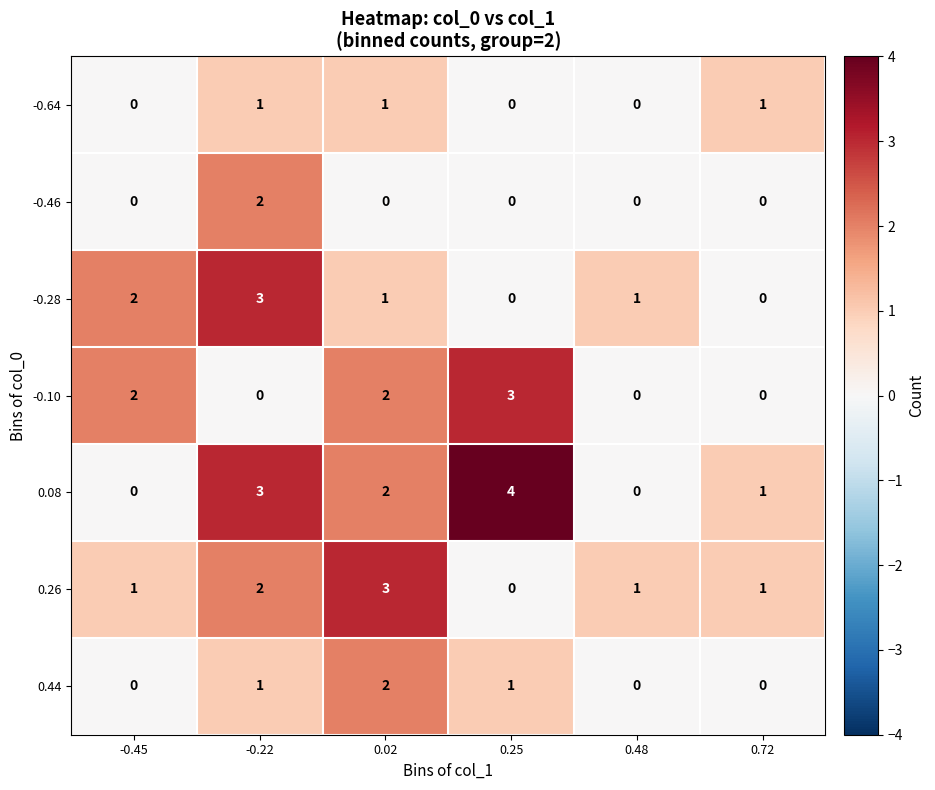

Which category has the highest value in the 0.08 series?

0.25